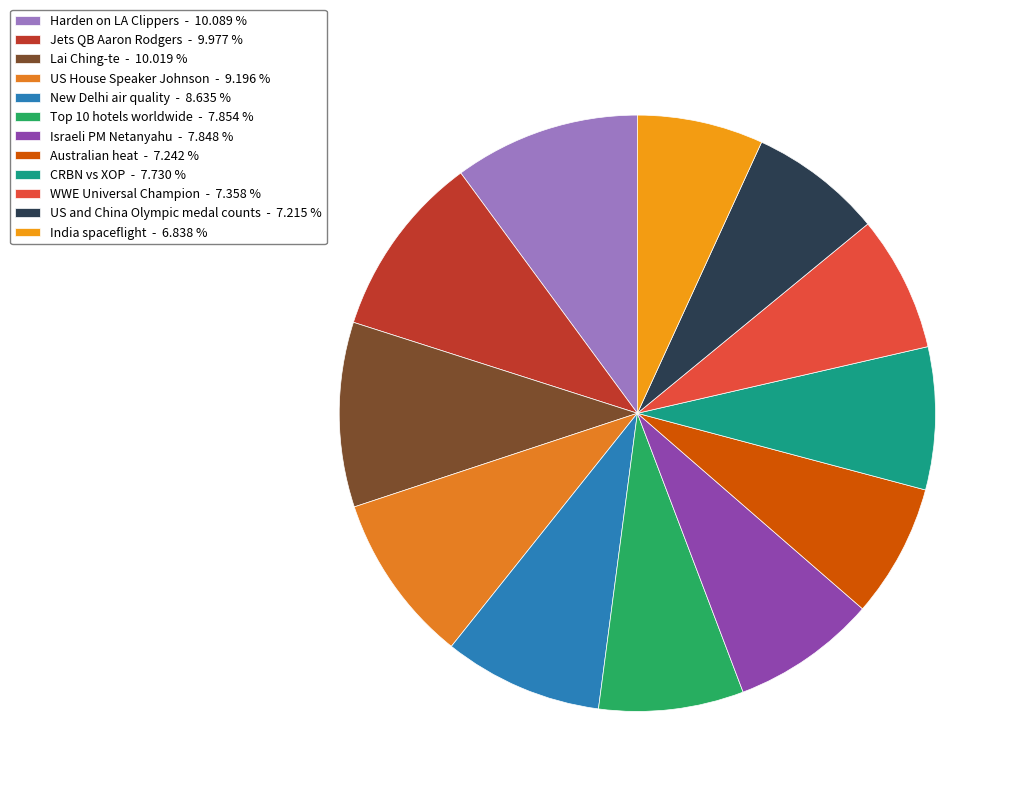

Is the sum of Israeli PM Netanyahu and Australian heat greater than half?

No